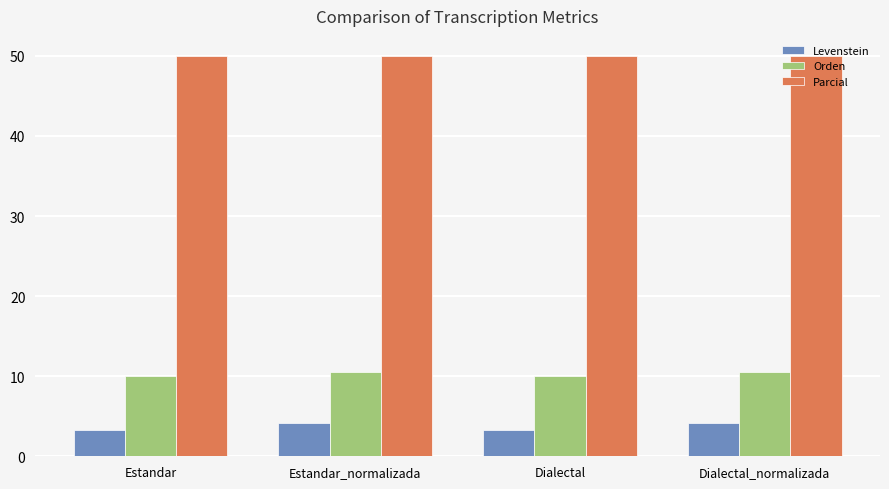

What is the spread (max minus min) of values at Dialectal?

46.8